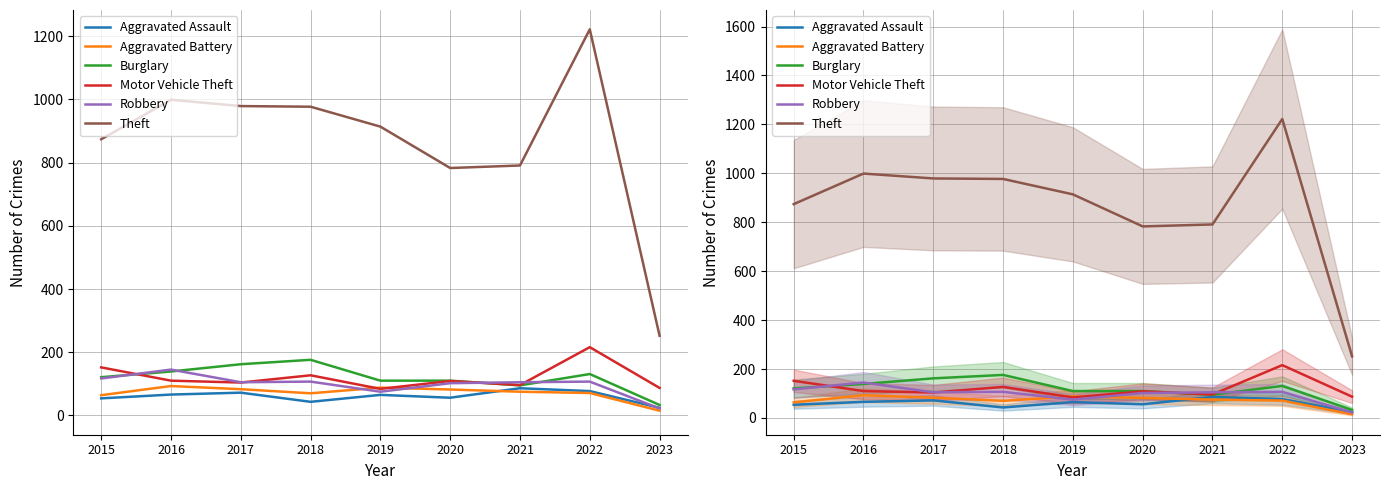

How many data points in Motor Vehicle Theft are above 109?

4